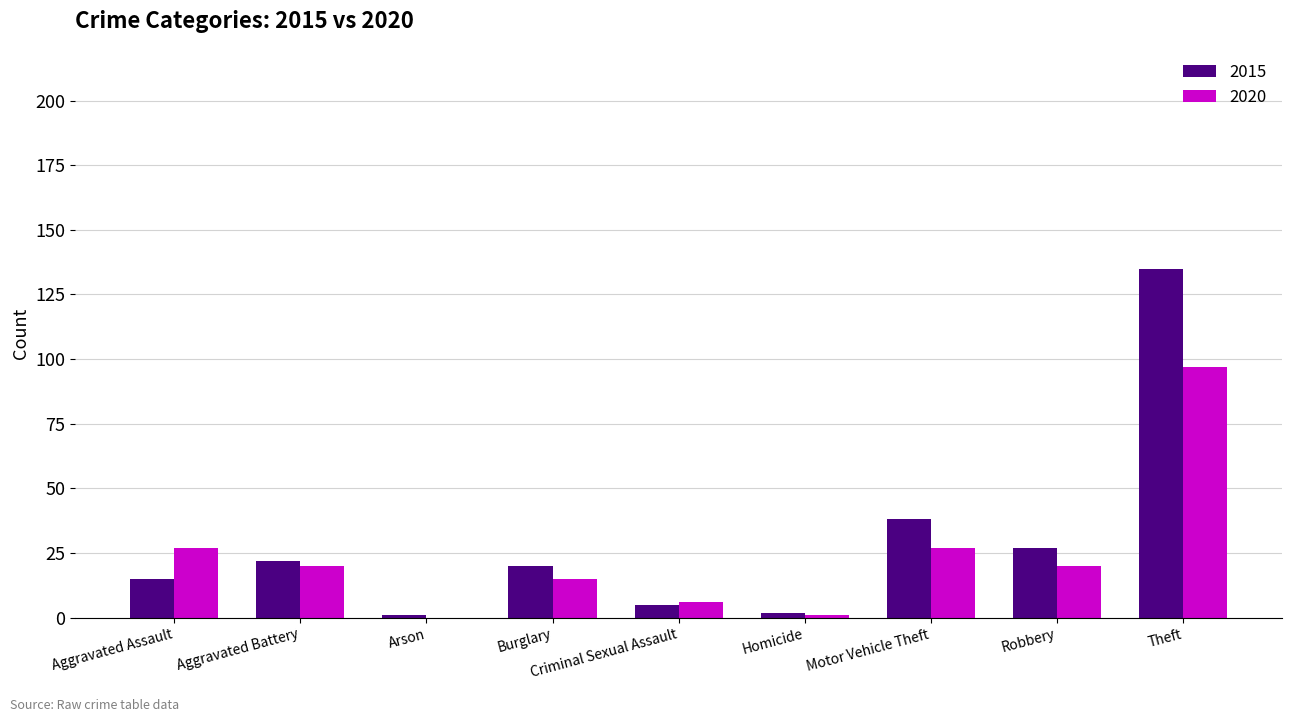

True or false: 2020 has a value of 1 at Homicide.

True